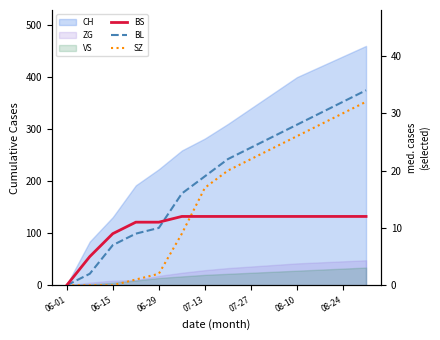

True or false: SZ and BL cross at least once.

False